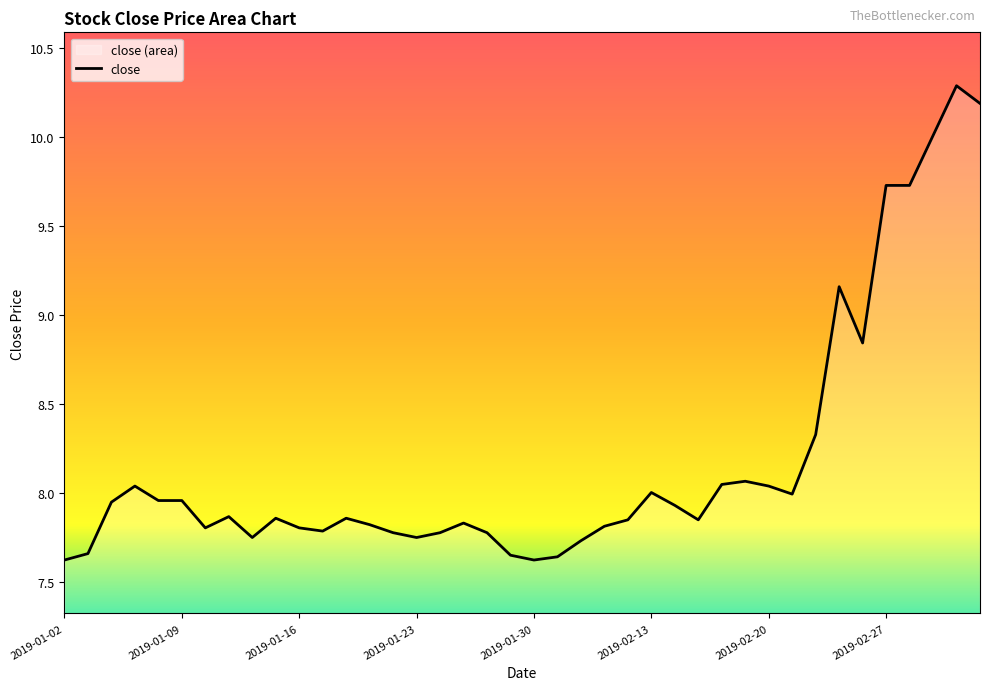

Where is the first local maximum?

2019-01-07